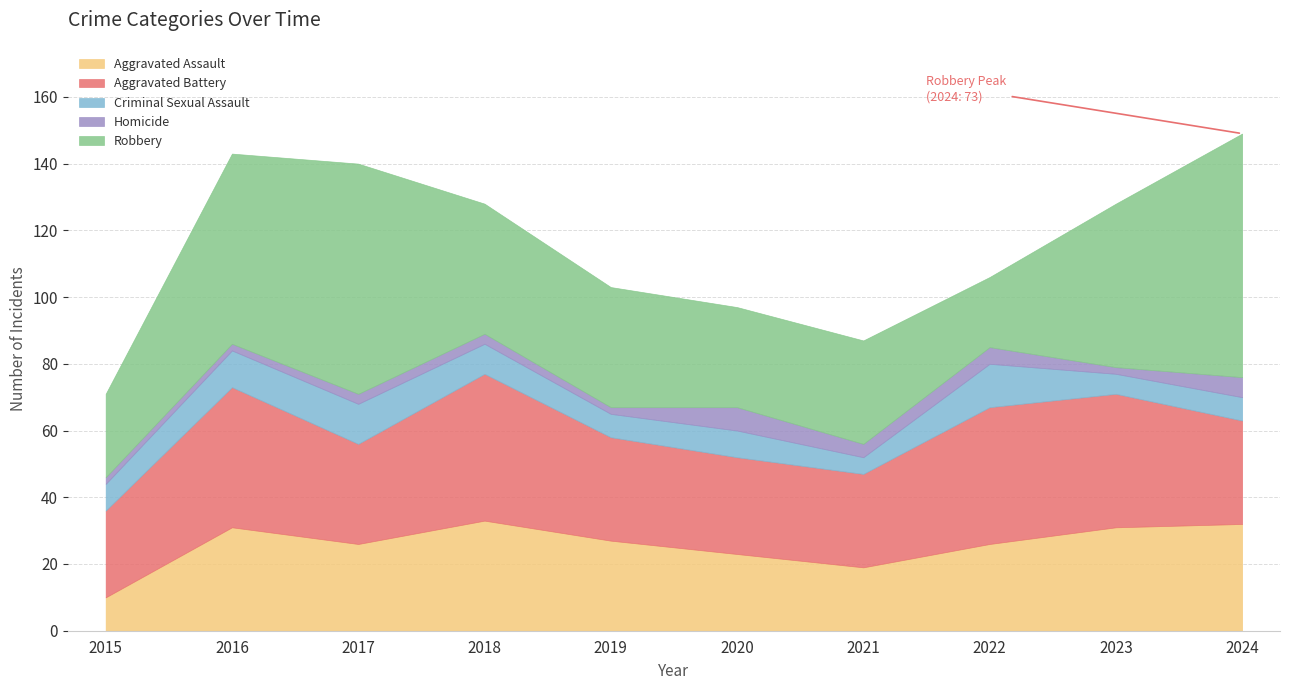

What is the value of the Aggravated Assault point at the 8th from the left?

26